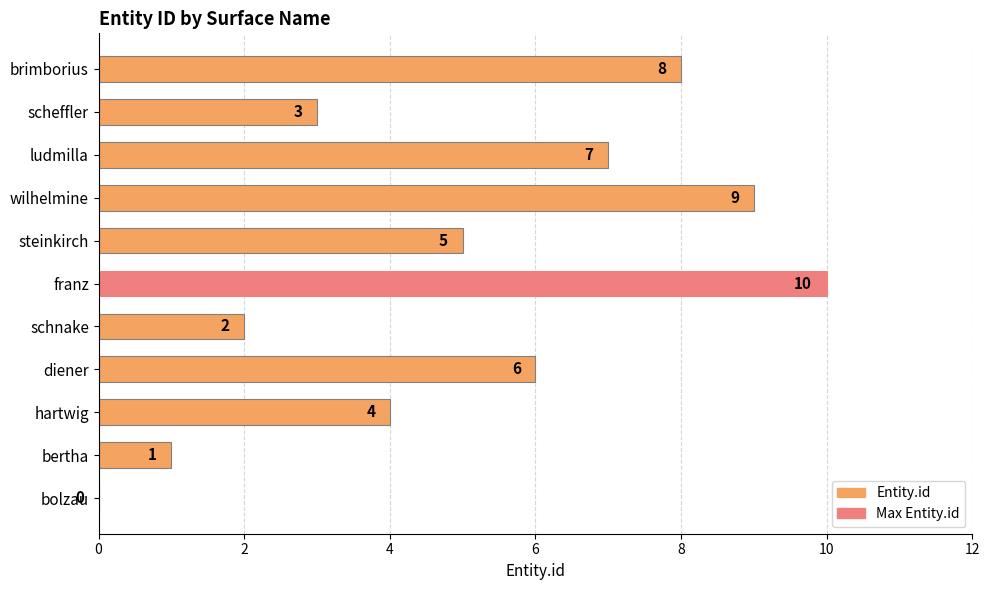

Count the values in the range 2 to 8.

7